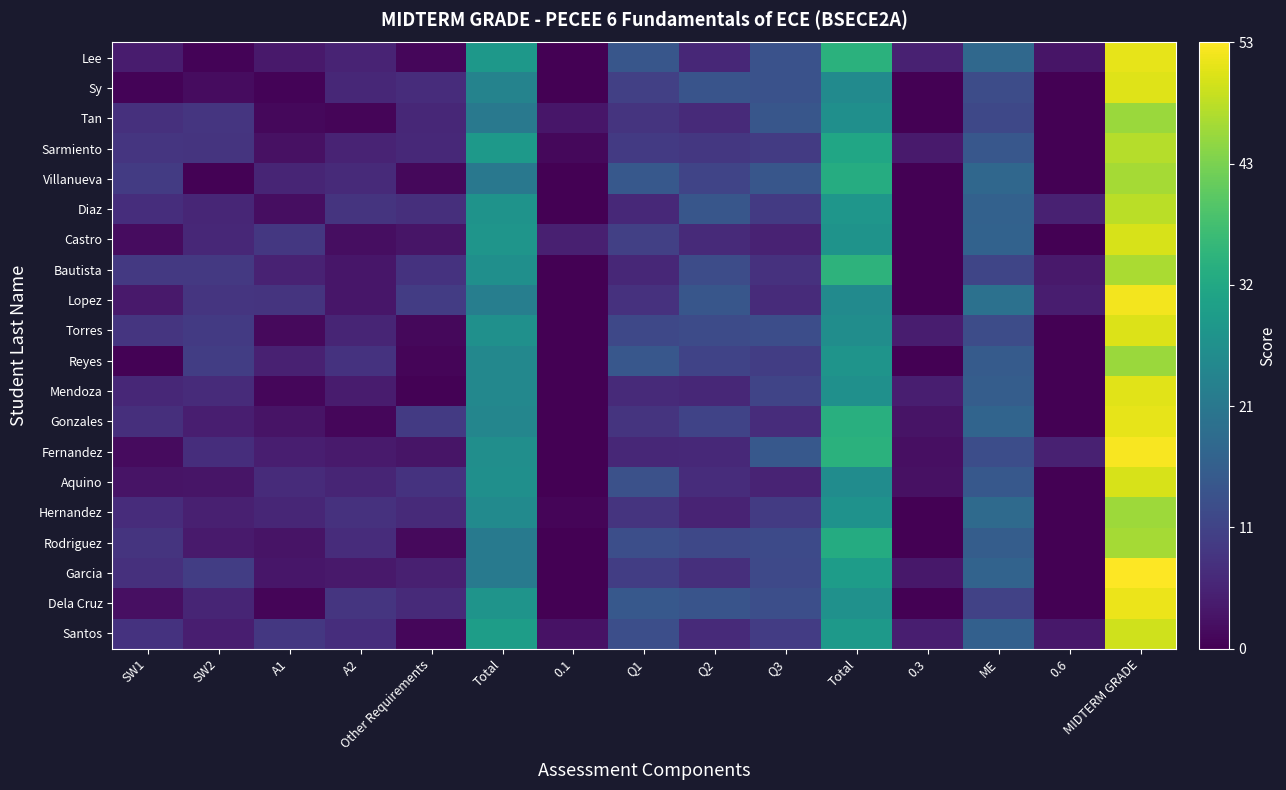

Reading right to left, what are all the values shown in this chart?

Santos: MIDTERM GRADE=49.4	0.6=3.5	ME=16.4	0.3=4.4	Total=28.7	Q3=9.5	Q2=6.3	Q1=12.9	0.1=2.7	Total=29.8	Other Requirements=0.9	A2=7.0	A1=8.6	SW2=4.4	SW1=7.7
Dela Cruz: MIDTERM GRADE=51.8	0.6=0.0	ME=10.4	0.3=0.0	Total=26.9	Q3=12.8	Q2=13.9	Q1=14.7	0.1=0.0	Total=27.6	Other Requirements=6.3	A2=8.3	A1=0.6	SW2=5.5	SW1=2.3
Garcia: MIDTERM GRADE=53.3	0.6=0.0	ME=17.0	0.3=3.5	Total=29.4	Q3=11.7	Q2=7.3	Q1=9.8	0.1=0.0	Total=21.9	Other Requirements=4.7	A2=3.7	A1=3.3	SW2=9.7	SW1=7.4
Rodriguez: MIDTERM GRADE=46.1	0.6=0.0	ME=15.7	0.3=0.0	Total=32.8	Q3=12.1	Q2=11.6	Q1=12.9	0.1=0.0	Total=22.0	Other Requirements=1.4	A2=6.8	A1=2.9	SW2=3.9	SW1=8.0
Hernandez: MIDTERM GRADE=45.6	0.6=0.0	ME=18.5	0.3=0.0	Total=27.1	Q3=9.4	Q2=5.3	Q1=8.0	0.1=0.6	Total=25.5	Other Requirements=6.3	A2=7.6	A1=5.7	SW2=4.7	SW1=6.7
Aquino: MIDTERM GRADE=50.0	0.6=0.0	ME=14.6	0.3=2.4	Total=25.9	Q3=5.2	Q2=6.7	Q1=13.1	0.1=0.0	Total=26.6	Other Requirements=7.8	A2=5.6	A1=6.6	SW2=2.9	SW1=2.8
Fernandez: MIDTERM GRADE=52.8	0.6=5.0	ME=12.7	0.3=2.1	Total=34.1	Q3=14.6	Q2=6.2	Q1=5.9	0.1=0.0	Total=26.3	Other Requirements=3.0	A2=3.8	A1=4.5	SW2=7.0	SW1=1.5
Gonzales: MIDTERM GRADE=51.3	0.6=0.0	ME=17.2	0.3=2.7	Total=33.6	Q3=6.8	Q2=10.8	Q1=8.1	0.1=0.0	Total=24.6	Other Requirements=9.0	A2=1.0	A1=2.7	SW2=4.5	SW1=7.2
Mendoza: MIDTERM GRADE=50.9	0.6=0.0	ME=15.8	0.3=4.4	Total=26.7	Q3=10.9	Q2=6.0	Q1=6.4	0.1=0.0	Total=24.9	Other Requirements=0.4	A2=4.2	A1=0.8	SW2=6.5	SW1=5.8
Reyes: MIDTERM GRADE=45.2	0.6=0.0	ME=15.2	0.3=0.0	Total=27.7	Q3=9.7	Q2=10.7	Q1=14.4	0.1=0.0	Total=24.9	Other Requirements=0.8	A2=7.8	A1=4.8	SW2=9.6	SW1=0.2
Torres: MIDTERM GRADE=50.5	0.6=0.0	ME=12.3	0.3=4.3	Total=26.1	Q3=12.7	Q2=12.3	Q1=11.6	0.1=0.0	Total=26.7	Other Requirements=1.1	A2=5.5	A1=1.4	SW2=9.0	SW1=8.3
Lopez: MIDTERM GRADE=52.5	0.6=4.2	ME=19.9	0.3=0.0	Total=25.4	Q3=6.6	Q2=14.4	Q1=7.6	0.1=0.2	Total=22.9	Other Requirements=9.5	A2=3.2	A1=8.1	SW2=8.3	SW1=3.7
Bautista: MIDTERM GRADE=46.5	0.6=3.6	ME=11.2	0.3=0.0	Total=34.4	Q3=7.6	Q2=12.5	Q1=5.9	0.1=0.0	Total=26.6	Other Requirements=7.7	A2=3.2	A1=5.2	SW2=8.9	SW1=8.9
Castro: MIDTERM GRADE=50.1	0.6=0.0	ME=16.8	0.3=0.0	Total=27.3	Q3=5.1	Q2=6.4	Q1=10.0	0.1=4.8	Total=27.8	Other Requirements=3.1	A2=2.0	A1=8.7	SW2=6.0	SW1=1.8
Diaz: MIDTERM GRADE=47.9	0.6=4.9	ME=16.6	0.3=0.0	Total=28.0	Q3=9.0	Q2=14.3	Q1=6.2	0.1=0.0	Total=27.4	Other Requirements=7.2	A2=8.0	A1=2.0	SW2=5.8	SW1=6.9
Villanueva: MIDTERM GRADE=46.1	0.6=0.0	ME=17.8	0.3=0.0	Total=33.0	Q3=14.3	Q2=11.0	Q1=14.7	0.1=0.0	Total=21.4	Other Requirements=1.1	A2=6.3	A1=5.6	SW2=0.2	SW1=9.2
Sarmiento: MIDTERM GRADE=47.4	0.6=0.0	ME=14.5	0.3=3.8	Total=31.5	Q3=9.3	Q2=8.7	Q1=9.1	0.1=1.1	Total=28.7	Other Requirements=6.1	A2=5.3	A1=2.3	SW2=8.0	SW1=8.3
Tan: MIDTERM GRADE=45.2	0.6=0.0	ME=11.5	0.3=0.0	Total=26.7	Q3=14.2	Q2=6.4	Q1=8.1	0.1=3.3	Total=21.5	Other Requirements=5.9	A2=0.7	A1=1.1	SW2=8.2	SW1=7.5
Sy: MIDTERM GRADE=50.7	0.6=0.0	ME=12.4	0.3=0.0	Total=25.4	Q3=13.5	Q2=13.8	Q1=10.0	0.1=0.0	Total=23.9	Other Requirements=6.8	A2=5.9	A1=0.5	SW2=1.7	SW1=0.6
Lee: MIDTERM GRADE=51.4	0.6=3.1	ME=18.0	0.3=4.9	Total=34.0	Q3=13.4	Q2=6.0	Q1=14.2	0.1=0.0	Total=28.3	Other Requirements=1.0	A2=5.2	A1=3.7	SW2=0.5	SW1=4.2